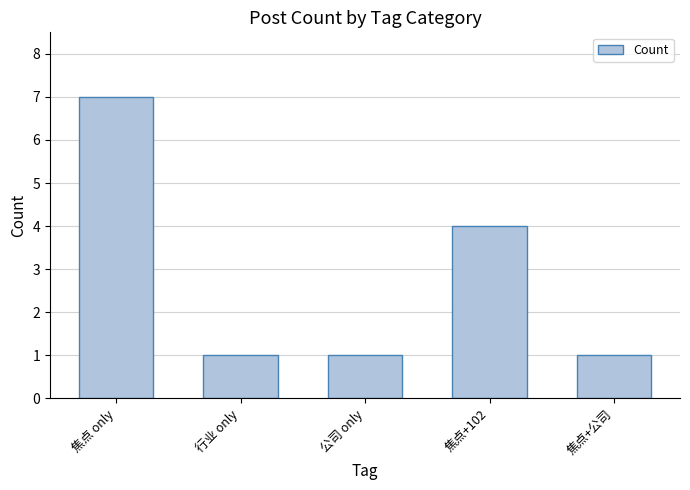

Reading right to left, transcribe all the data shown in this chart.

1	4	1	1	7